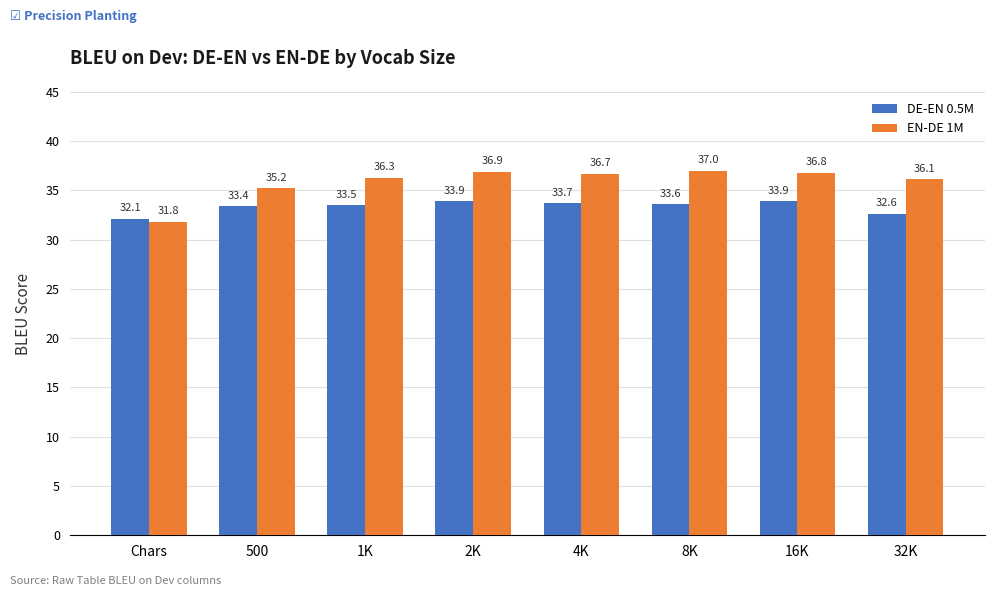

The value of EN-DE 1M at 500 is 35.2. True or false?

True